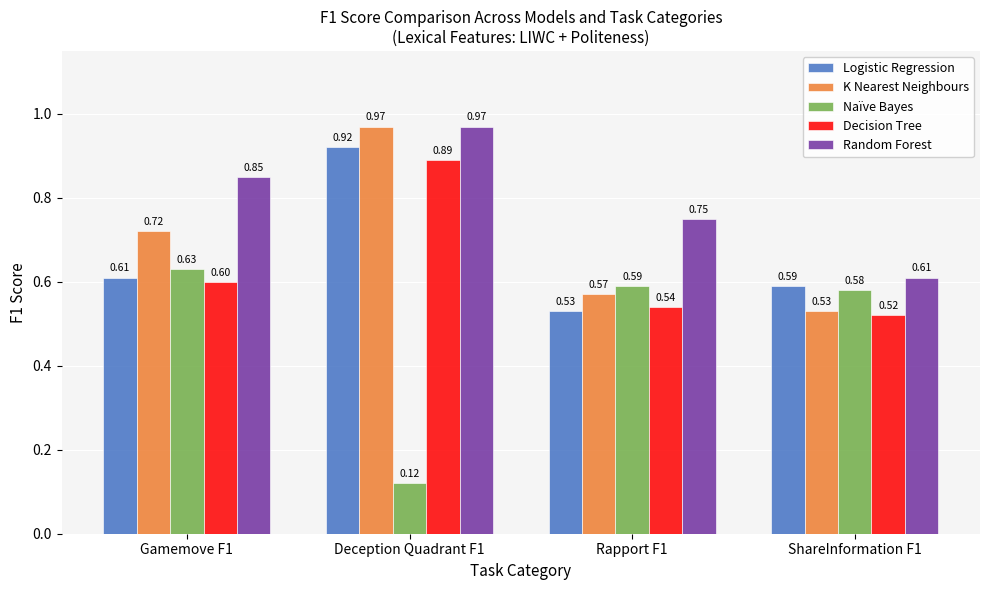

True or false: K Nearest Neighbours has a value of 1.2 at Gamemove F1.

False